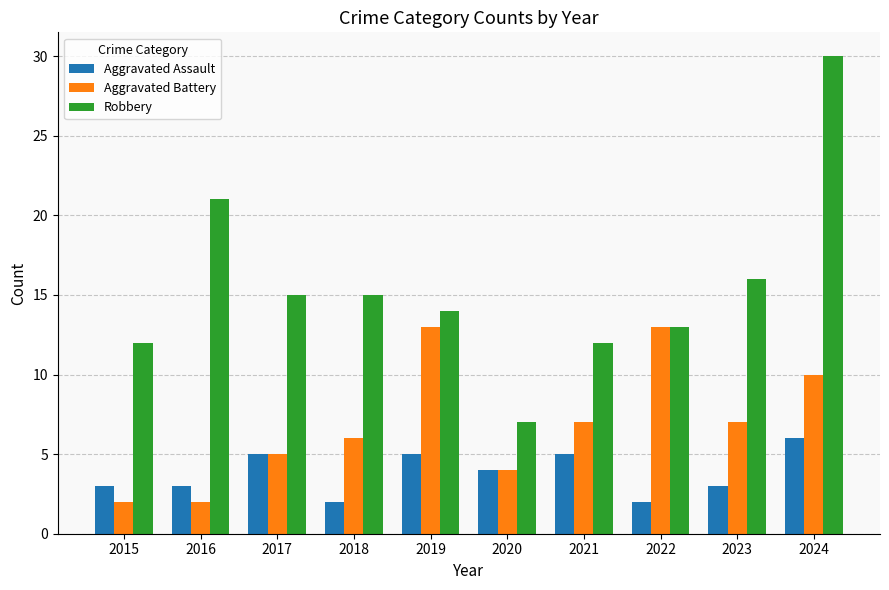

What is the lowest value of the Aggravated Assault series?

2